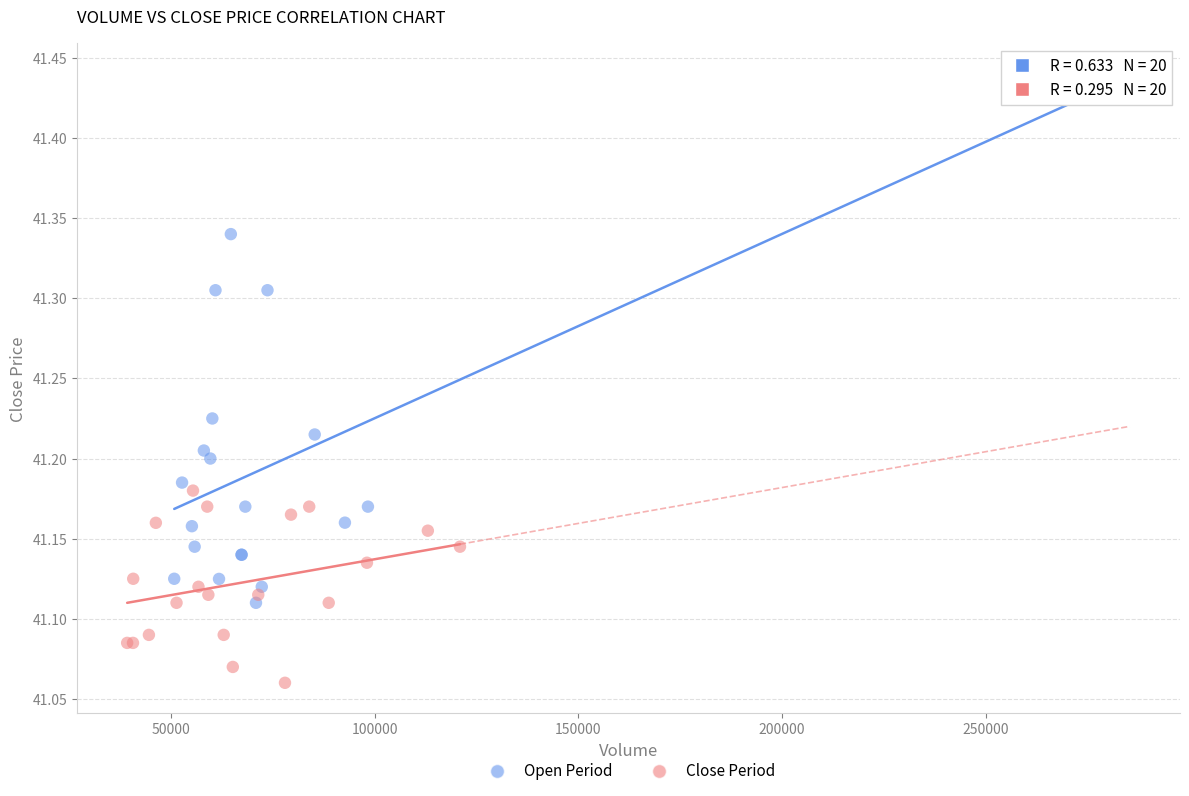

Which series contains the highest Y value?

Open Period